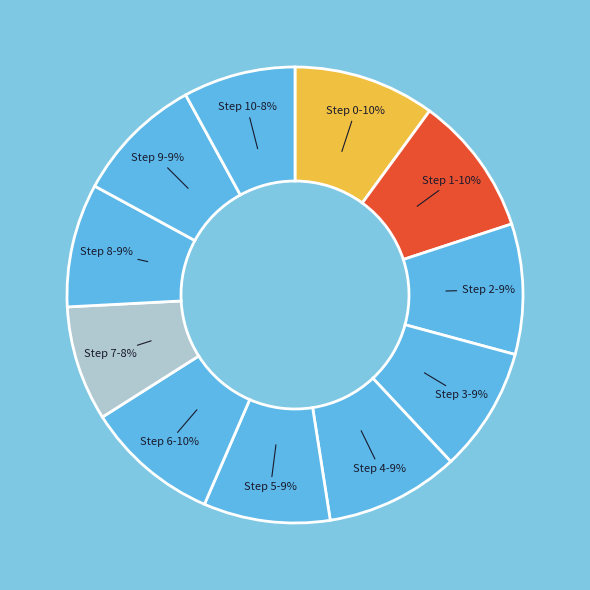

Which slice is the smallest?

Step 10